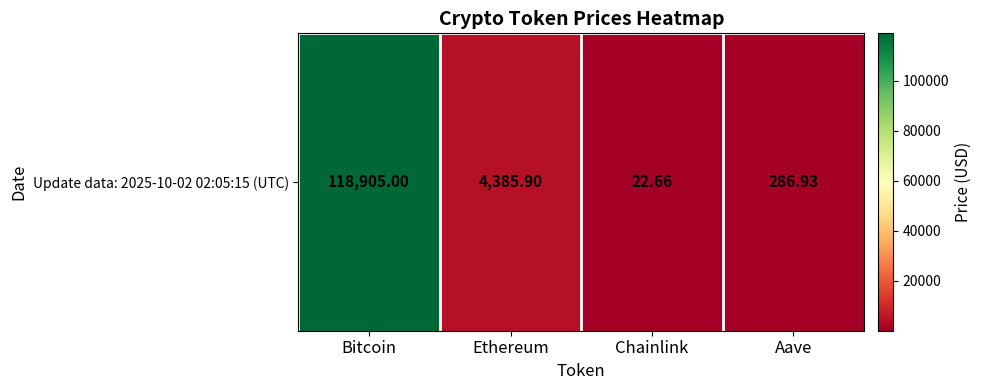

Reading left to right, transcribe all the data shown in this chart.

Bitcoin=118905.0	Ethereum=4385.9	Chainlink=22.7	Aave=286.9